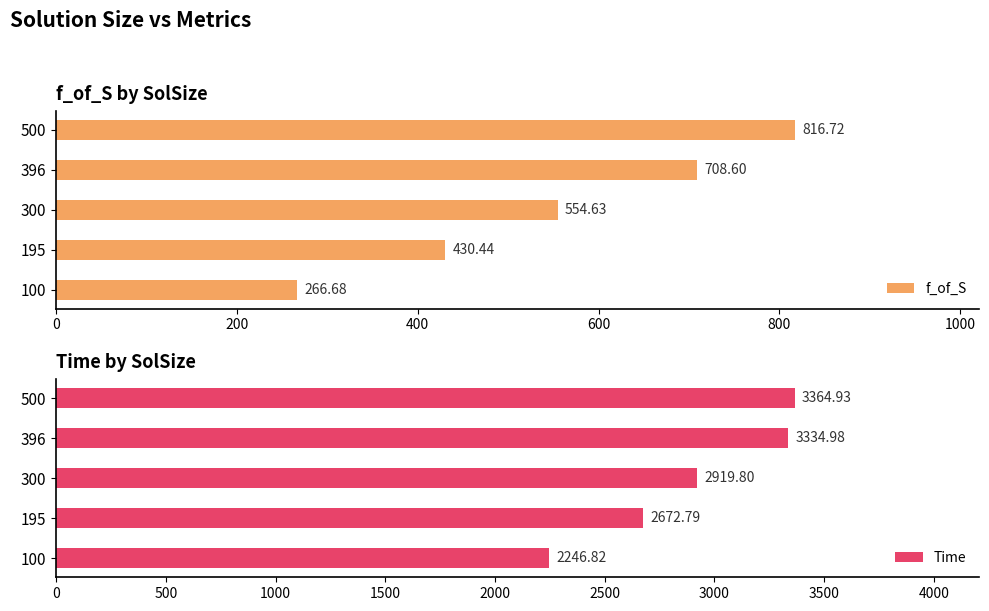

Which series has the widest spread of values?

Time